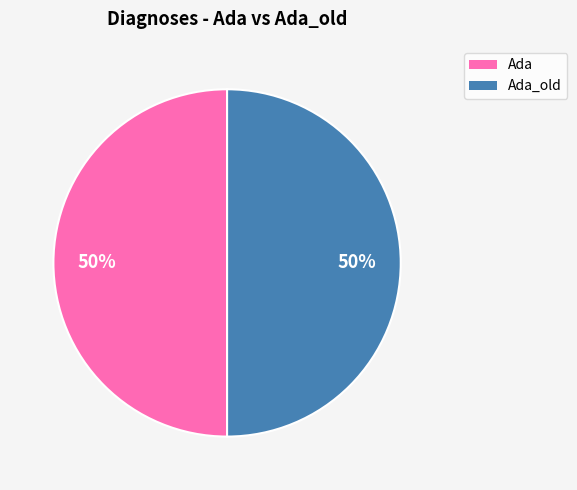

To the nearest percent, what is the average slice percentage?

50%